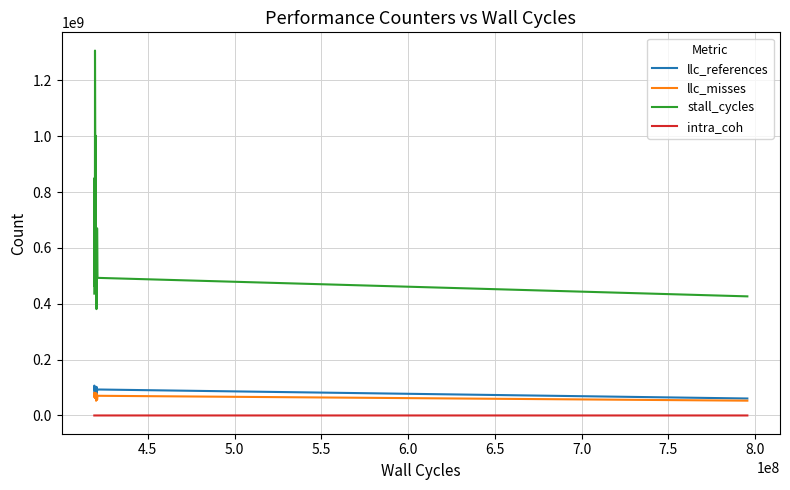

Which series has the largest range (max minus min)?

stall_cycles